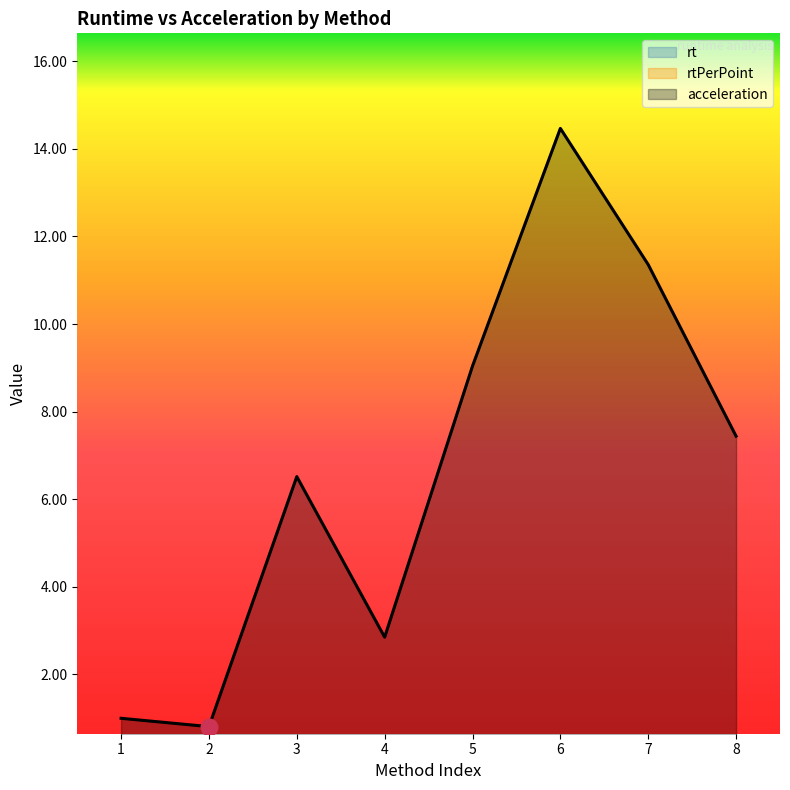

What is the value of the acceleration point at the 2nd from the left?

0.8